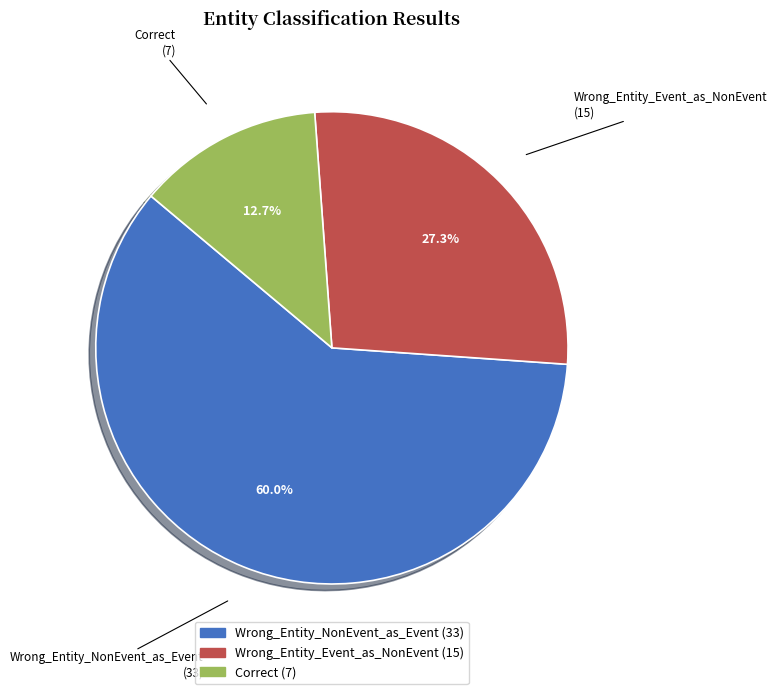

Does any single category account for the majority?

Yes